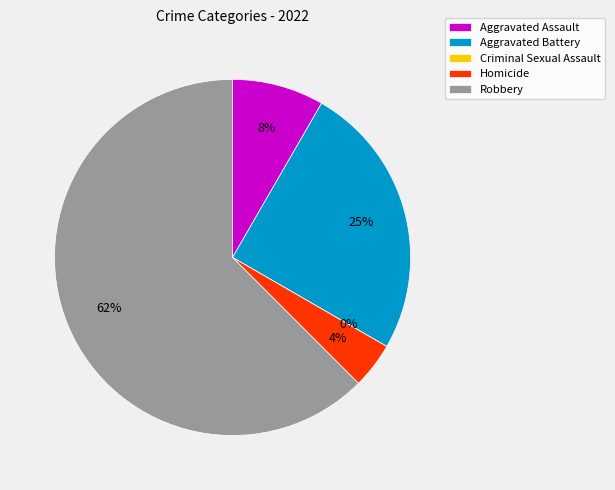

Is it true that Aggravated Battery is 36% of the pie?

False